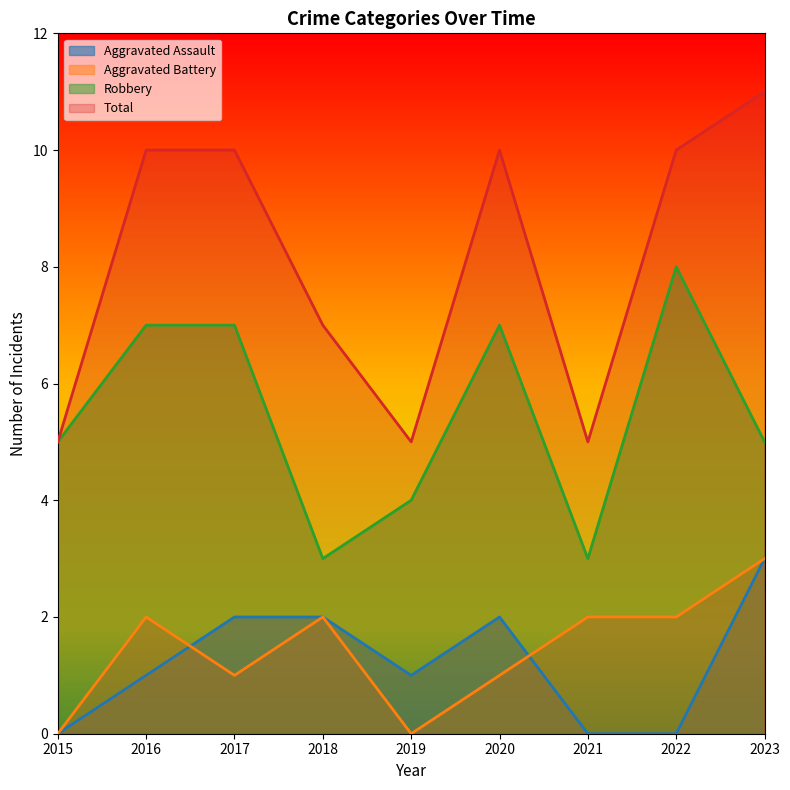

What is the difference between the Total values at 2019 and 2016?

5